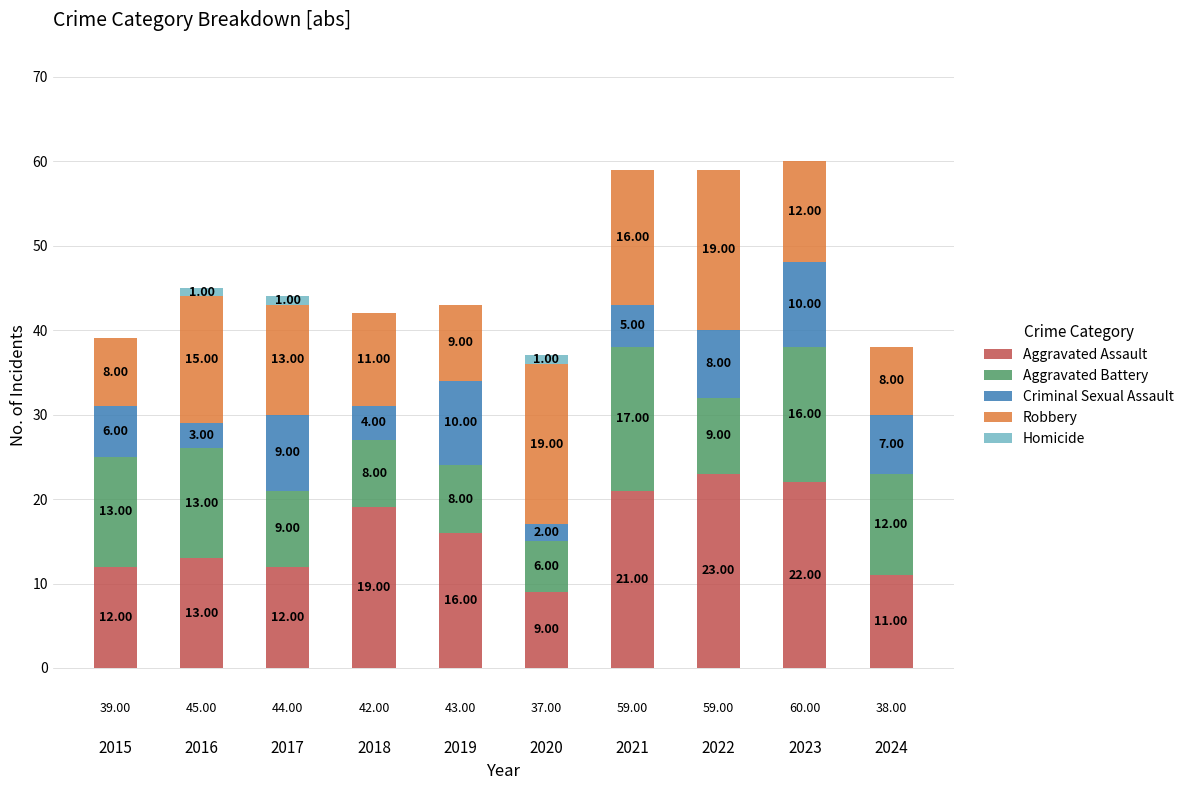

Are the bars horizontal?

No